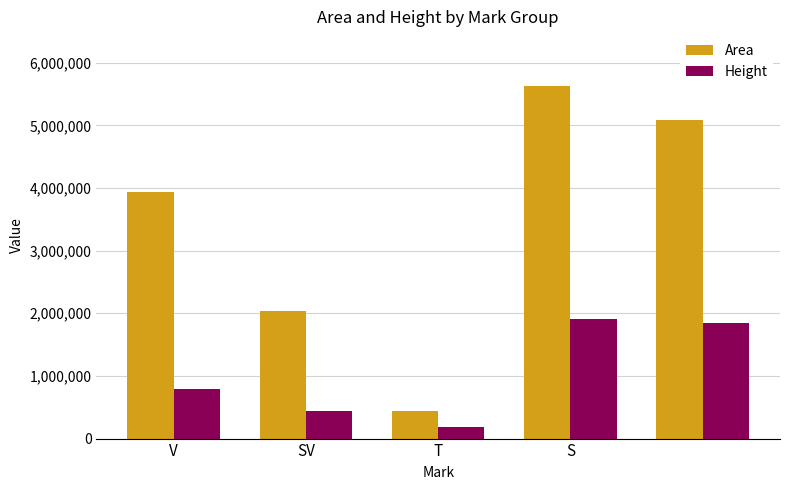

Which series has the largest total across all categories?

Area